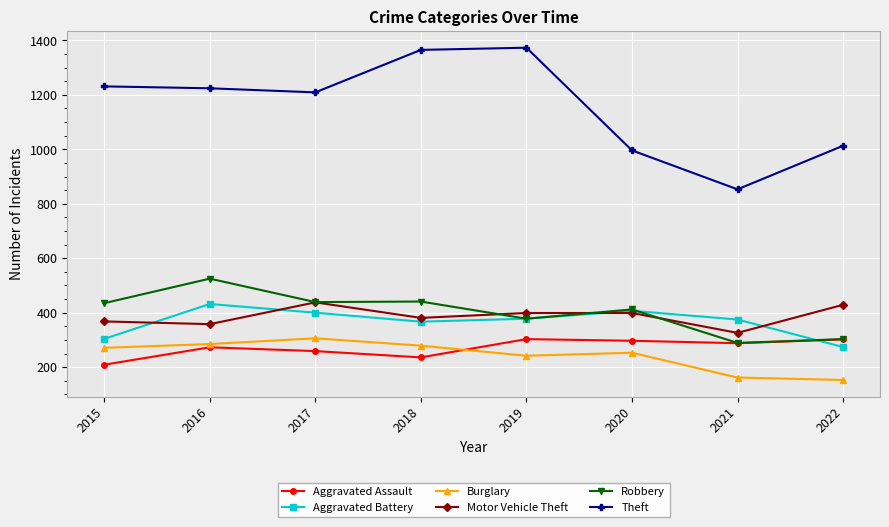

In Burglary, how many points are higher than both neighbors (excluding endpoints)?

2